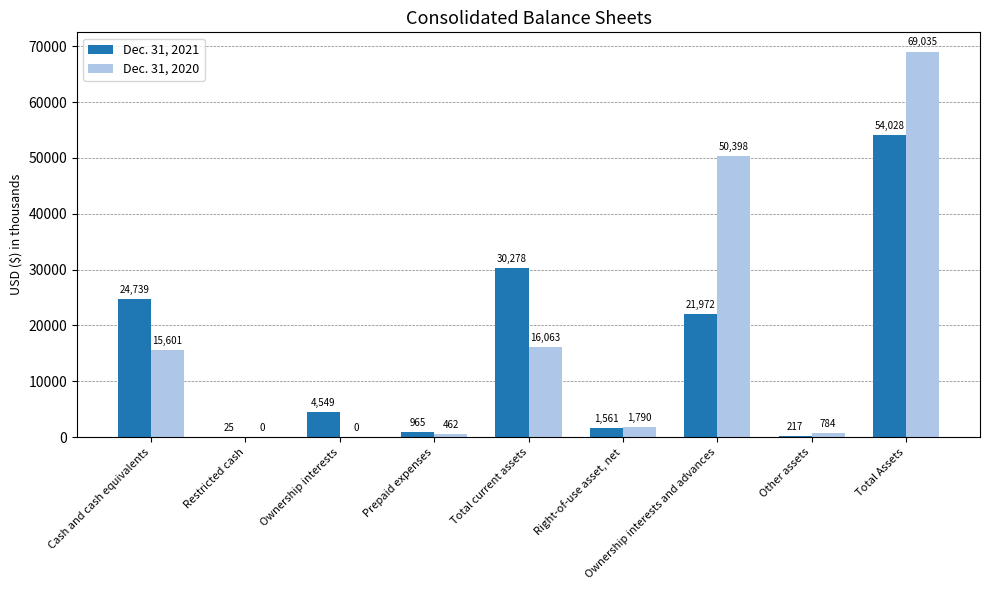

What is the sum of all Dec. 31, 2021 values?

138334